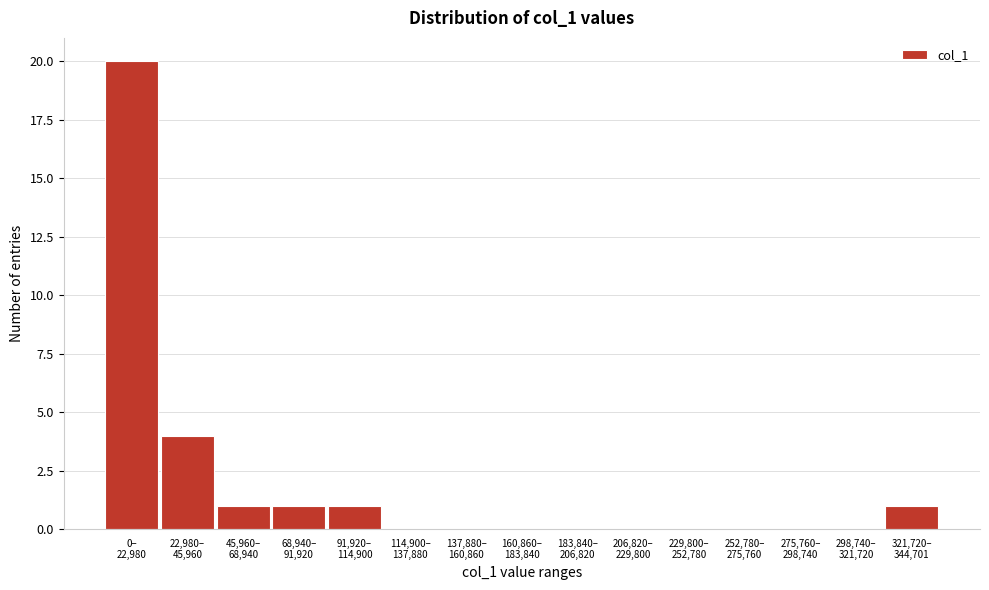

What is the greatest value displayed?

20